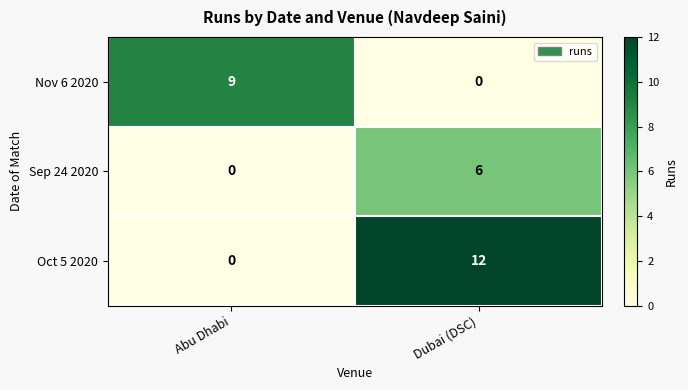

Reading left to right, list all the values displayed in this chart.

Nov 6 2020: Abu Dhabi=9	Dubai (DSC)=0
Sep 24 2020: Abu Dhabi=0	Dubai (DSC)=6
Oct 5 2020: Abu Dhabi=0	Dubai (DSC)=12